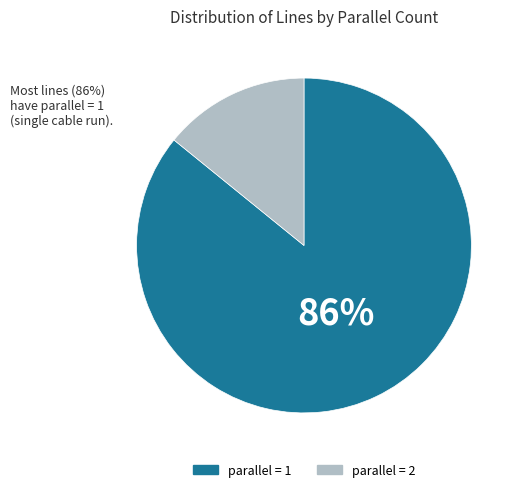

To the nearest percent, what is the difference between the largest and smallest slice percentages?

72%